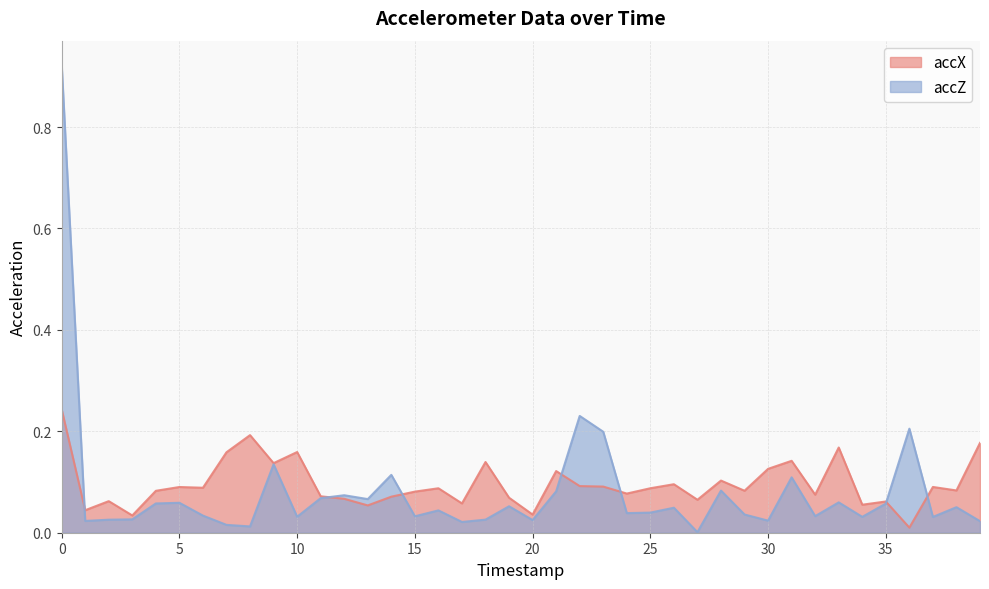

Which series has the largest total across all categories?

accX